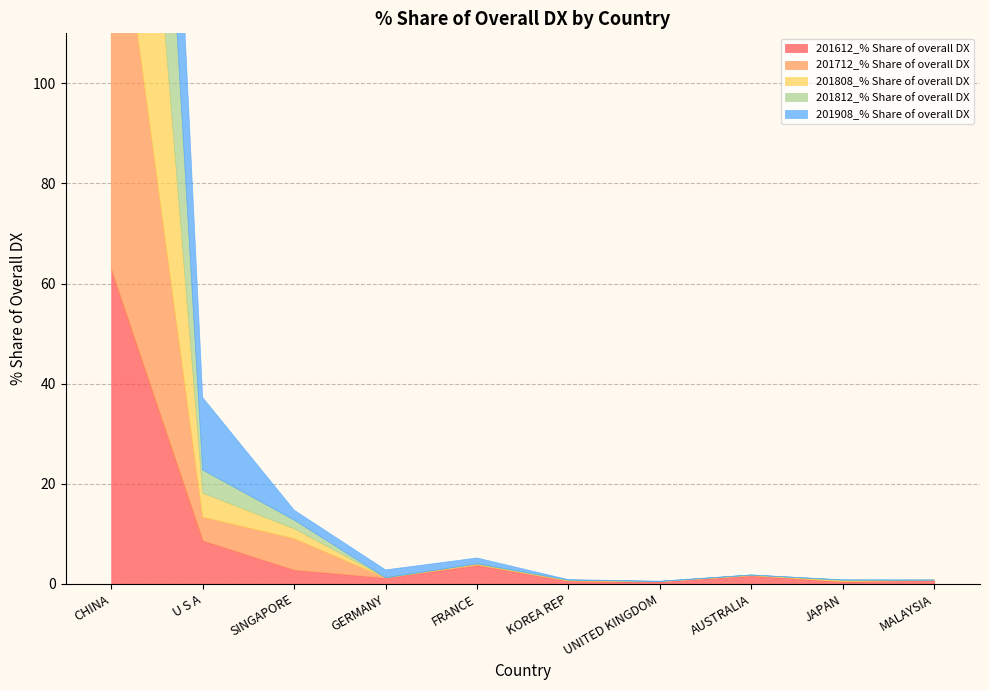

What is the difference between the maximum and minimum values in the 201712_% Share of overall DX series?

86.1